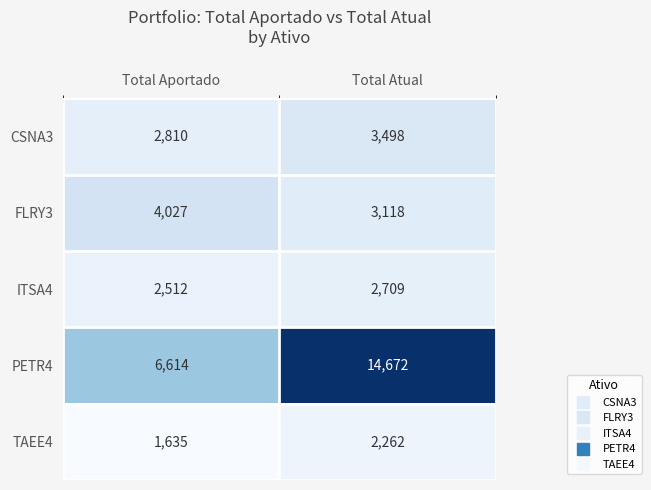

Count the number of data series in this chart.

5